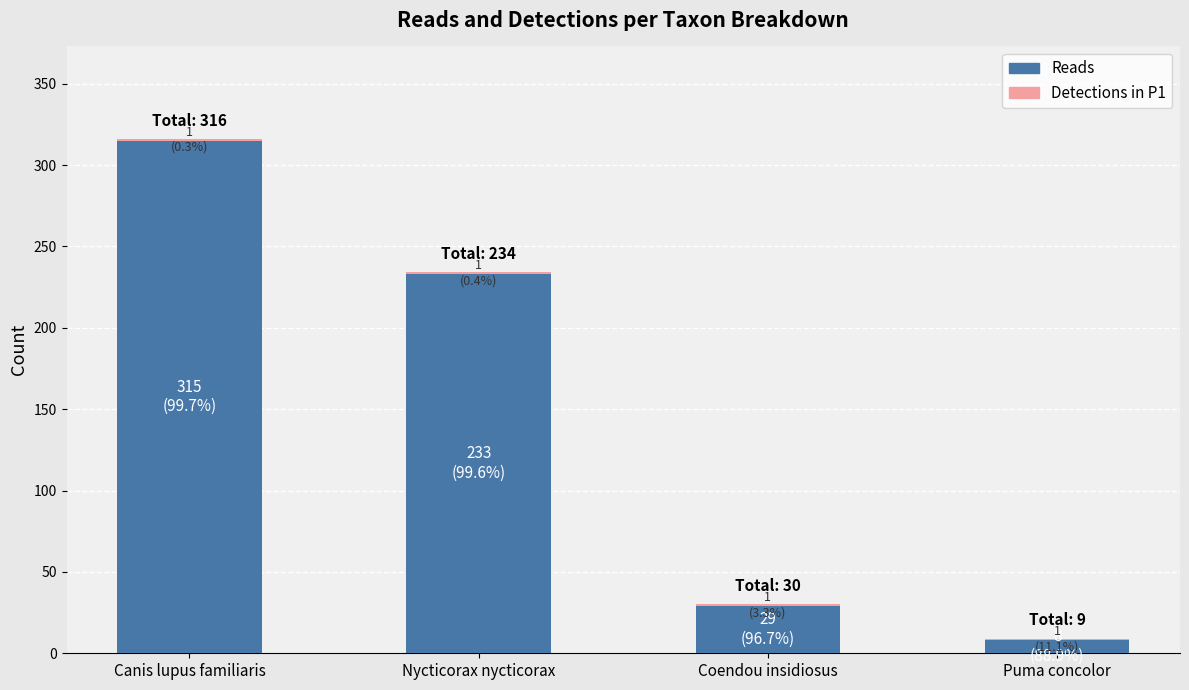

At which category is the sum across all series the highest?

Canis lupus familiaris